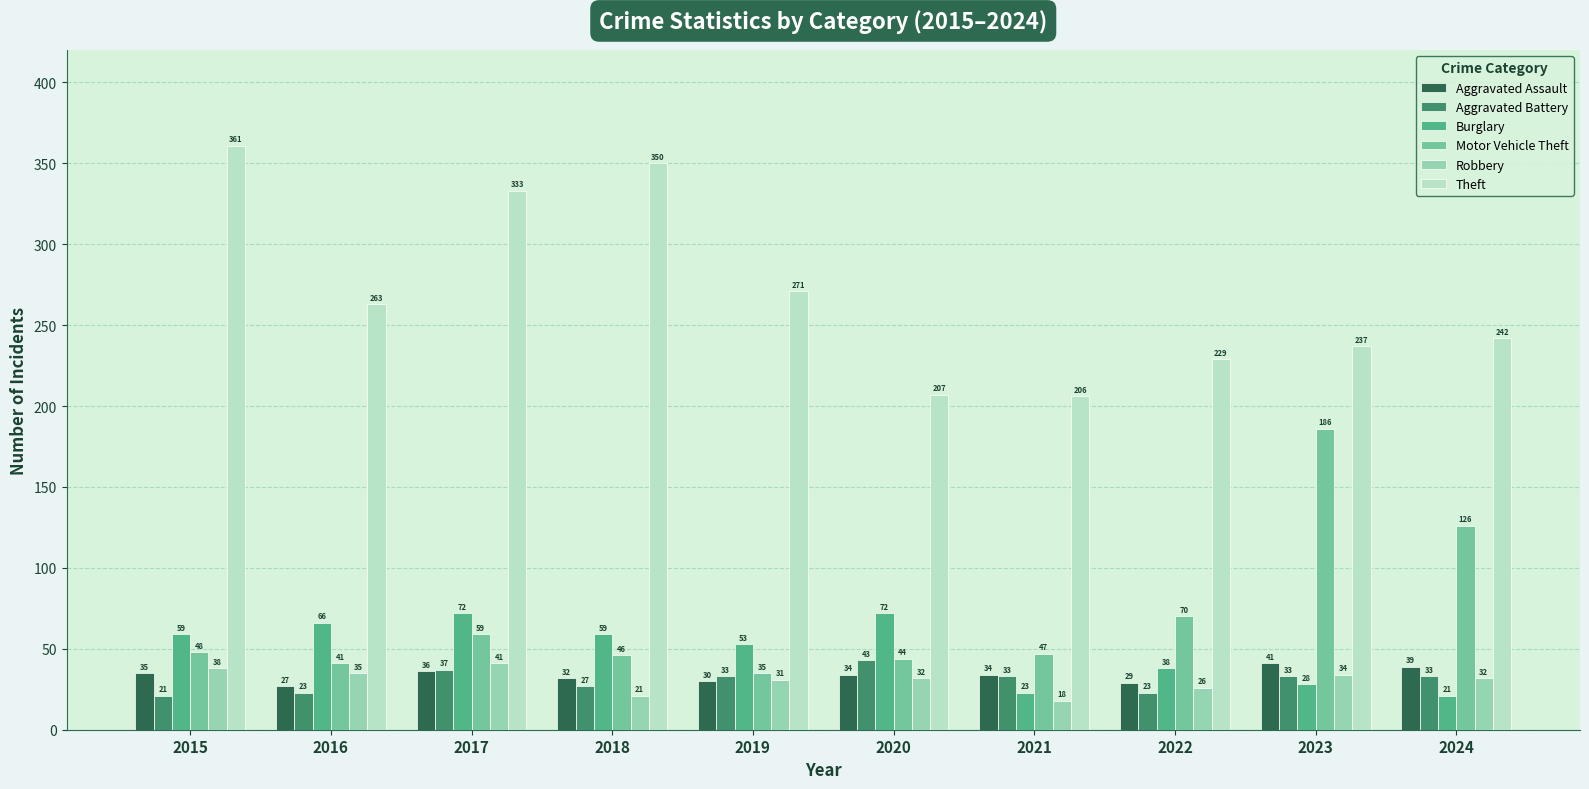

What is the spread (max minus min) of values at 2024?

221